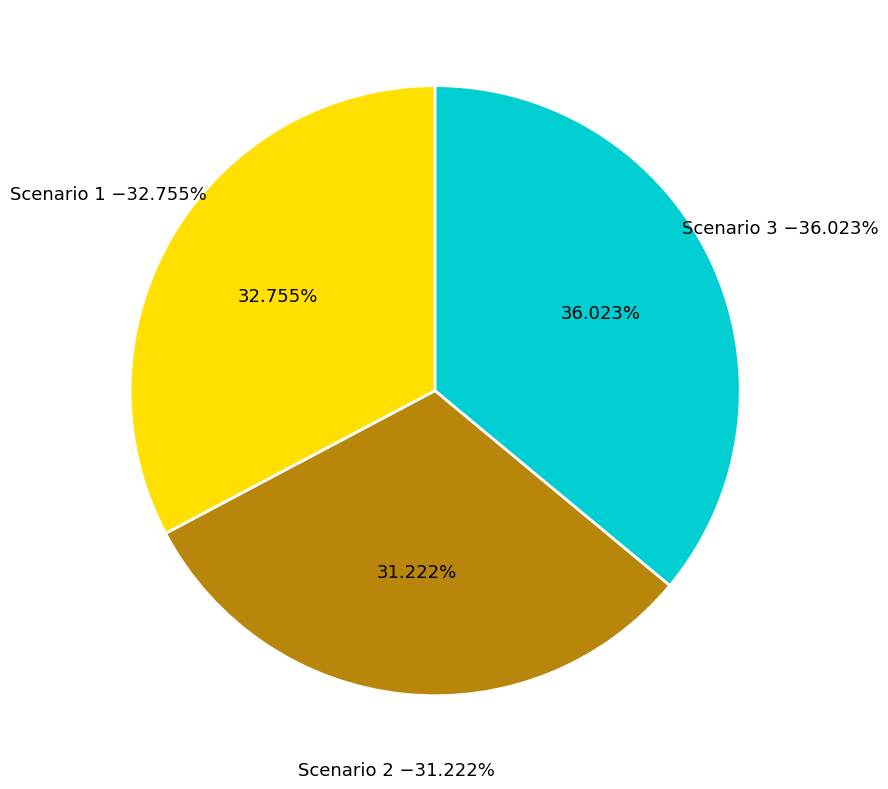

Count the number of slices in the pie.

3